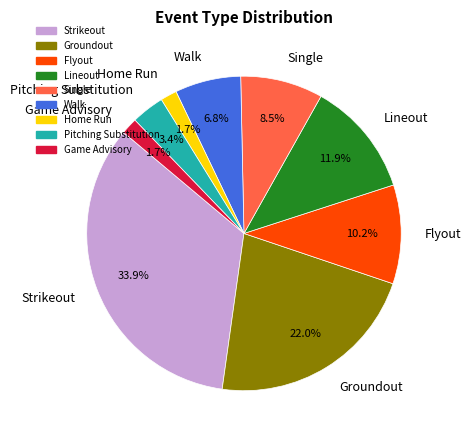

Do Groundout and Game Advisory together represent more than half of the pie?

No